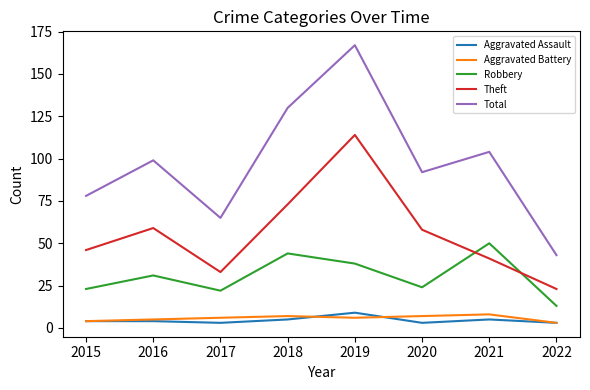

Which series changed the most between 2021 and 2022?

Total